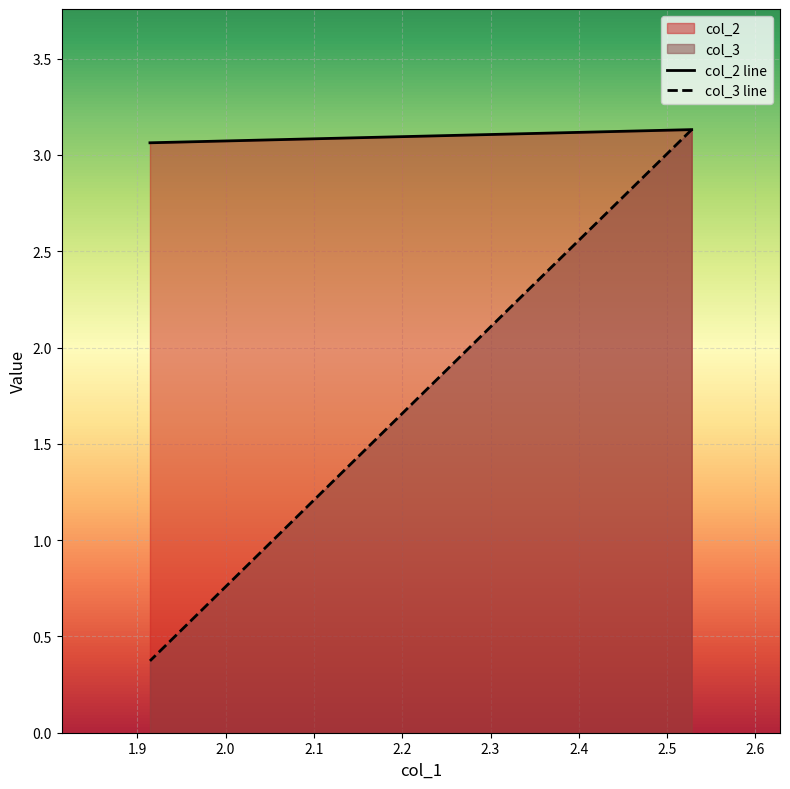

Which series has the largest total across all categories?

col_2